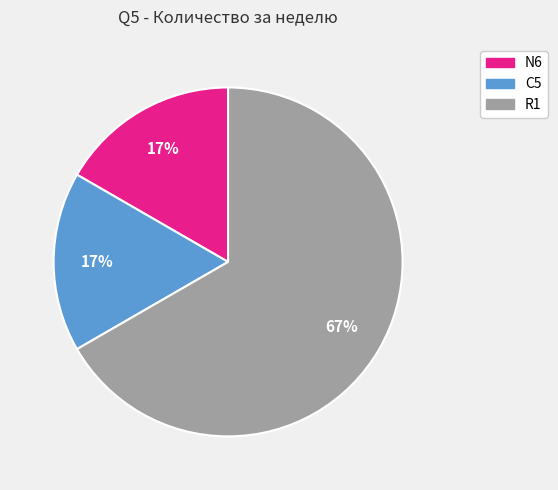

Between R1 and C5, which is larger?

R1